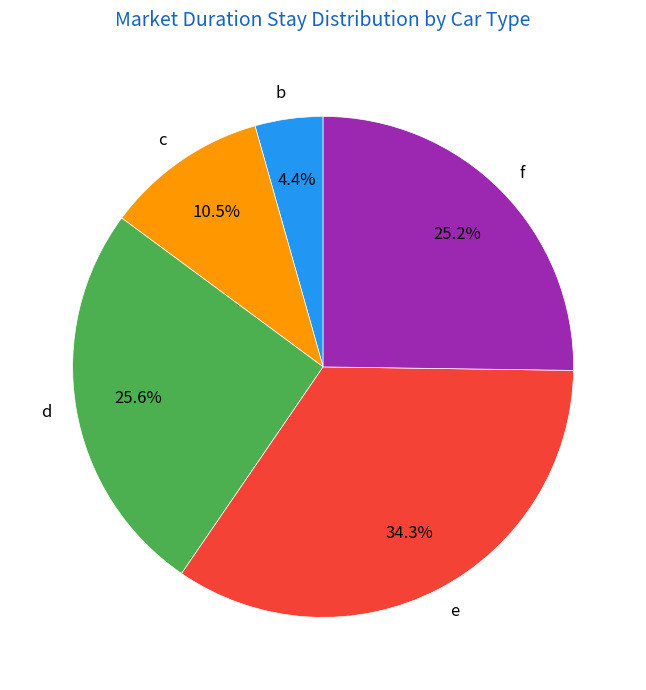

What is the largest slice in the pie chart?

e